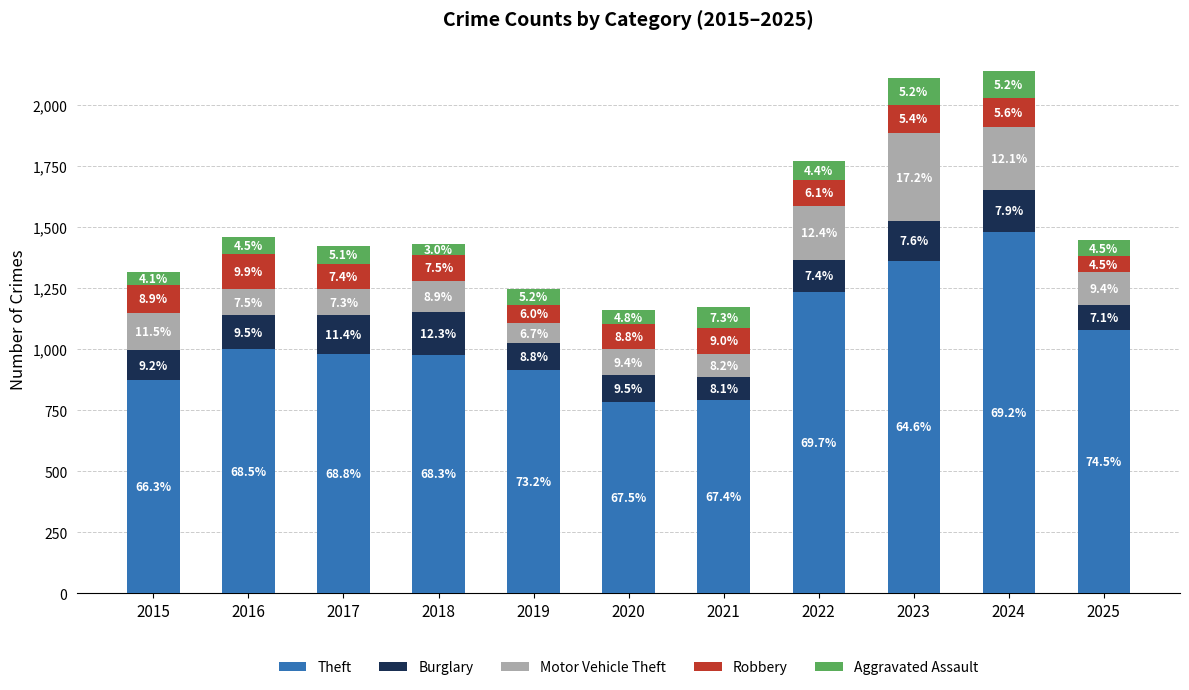

Does the chart contain stacked bars?

Yes